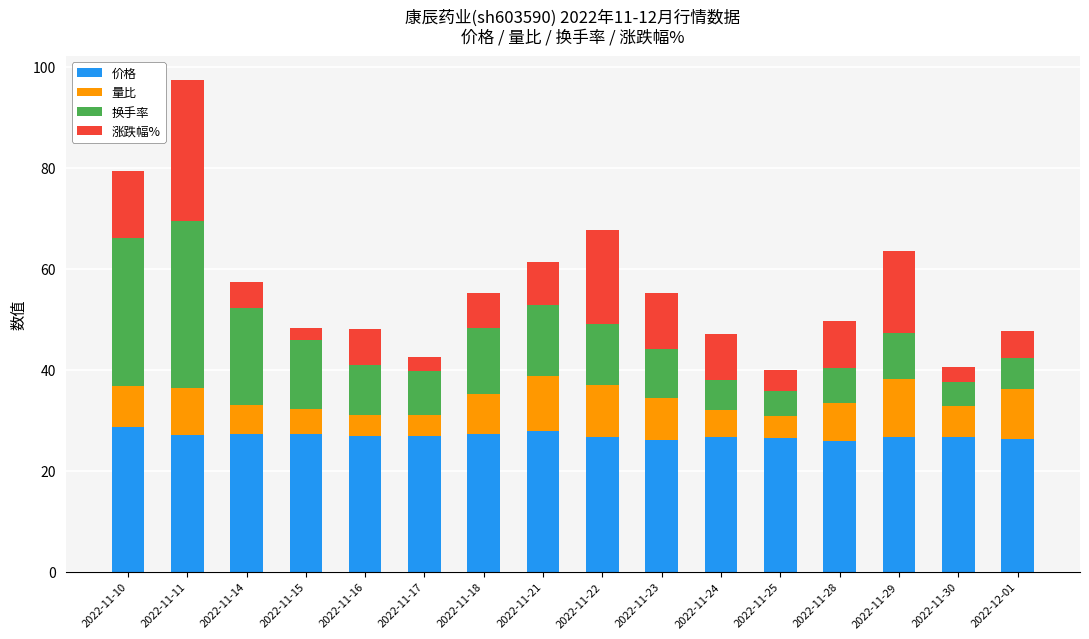

What is the lowest value of the 价格 series?

25.9